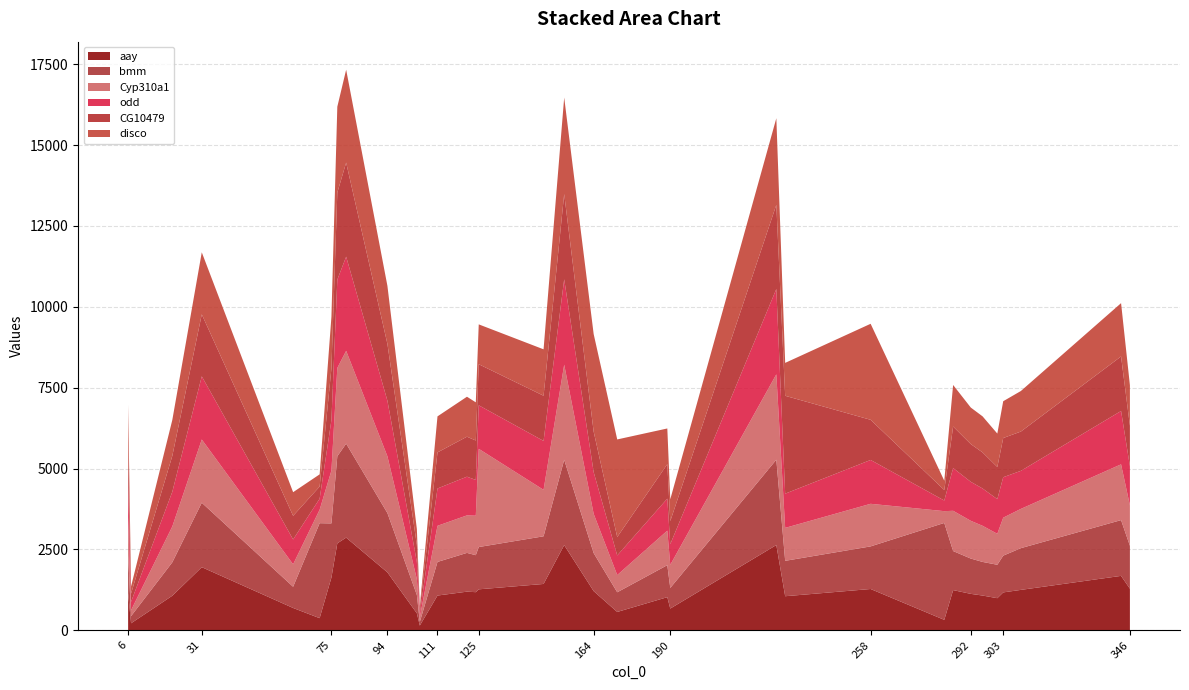

Reading left to right, transcribe all the data shown in this chart.

aay: 6=1151	7=220	21=1071	31=1954	62=693	71=378	75=1634	77=2691	80=2867	94=1794	104=528	105=150	111=1077	121=1197	124=1181	125=1269	147=1435	154=2636	164=1214	172=570	189=1027	190=675	226=2638	229=1056	258=1279	283=326	286=1245	292=1129	296=1077	301=995	303=1174	309=1252	343=1685	346=1288
bmm: 6=1189	7=221	21=1033	31=1992	62=655	71=2935	75=1672	77=2690	80=2904	94=1832	104=566	105=112	111=1039	121=1198	124=1143	125=1307	147=1473	154=2637	164=1176	172=608	189=989	190=637	226=2637	229=1094	258=1317	283=2995	286=1207	292=1091	296=1039	301=1033	303=1136	309=1290	343=1723	346=1326
Cyp310a1: 6=1152	7=181	21=1108	31=1953	62=694	71=416	75=1633	77=2729	80=2869	94=1755	104=489	105=149	111=1116	121=1159	124=1220	125=3035	147=1436	154=2939	164=1213	172=532	189=1066	190=714	226=2639	229=1018	258=1316	283=364	286=1244	292=1166	296=1116	301=957	303=1173	309=1213	343=1724	346=1249
odd: 6=1188	7=260	21=1072	31=1952	62=768	71=340	75=1558	77=2728	80=2909	94=1718	104=527	105=109	111=1153	121=1196	124=1105	125=1345	147=1511	154=2638	164=1290	172=606	189=990	190=638	226=2636	229=1057	258=1355	283=328	286=1321	292=1205	296=1153	301=1071	303=1250	309=1176	343=1648	346=1212
CG10479: 6=1113	7=256	21=1110	31=1916	62=731	71=377	75=1596	77=2692	80=2907	94=1756	104=529	105=152	111=1115	121=1236	124=1219	125=1270	147=1397	154=2635	164=1252	172=569	189=1065	190=713	226=2601	229=3025	258=1241	283=325	286=1283	292=1167	296=1115	301=994	303=1212	309=1214	343=1686	346=1250
disco: 6=1190	7=219	21=1109	31=1917	62=730	71=376	75=1595	77=2653	80=2871	94=1793	104=490	105=75	111=1114	121=1235	124=1180	125=1231	147=1434	154=2982	164=3014	172=3016	189=1103	190=674	226=2676	229=1017	258=2967	283=287	286=1284	292=1128	296=1114	301=1032	303=1137	309=1253	343=1647	346=1251